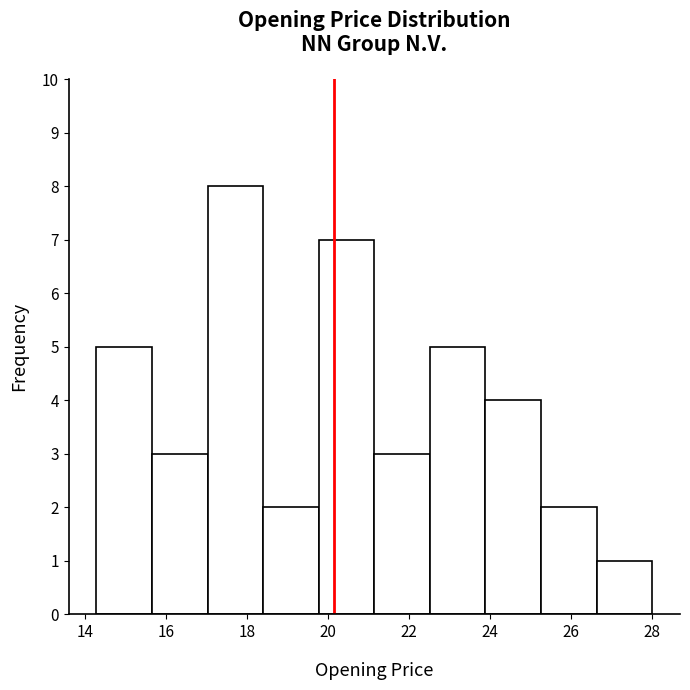

Reading left to right, transcribe this chart: for each bar, give the range it covers on the x-axis and its height. Neither the bar edges nor the heights are printed on the chart, so give them approximately, as read against the axes.

14.2 to 15.6: 5
15.6 to 17.0: 3
17.0 to 18.4: 8
18.4 to 19.8: 2
19.8 to 21.2: 7
21.2 to 22.6: 3
22.6 to 23.8: 5
23.8 to 25.2: 4
25.2 to 26.6: 2
26.6 to 28.0: 1